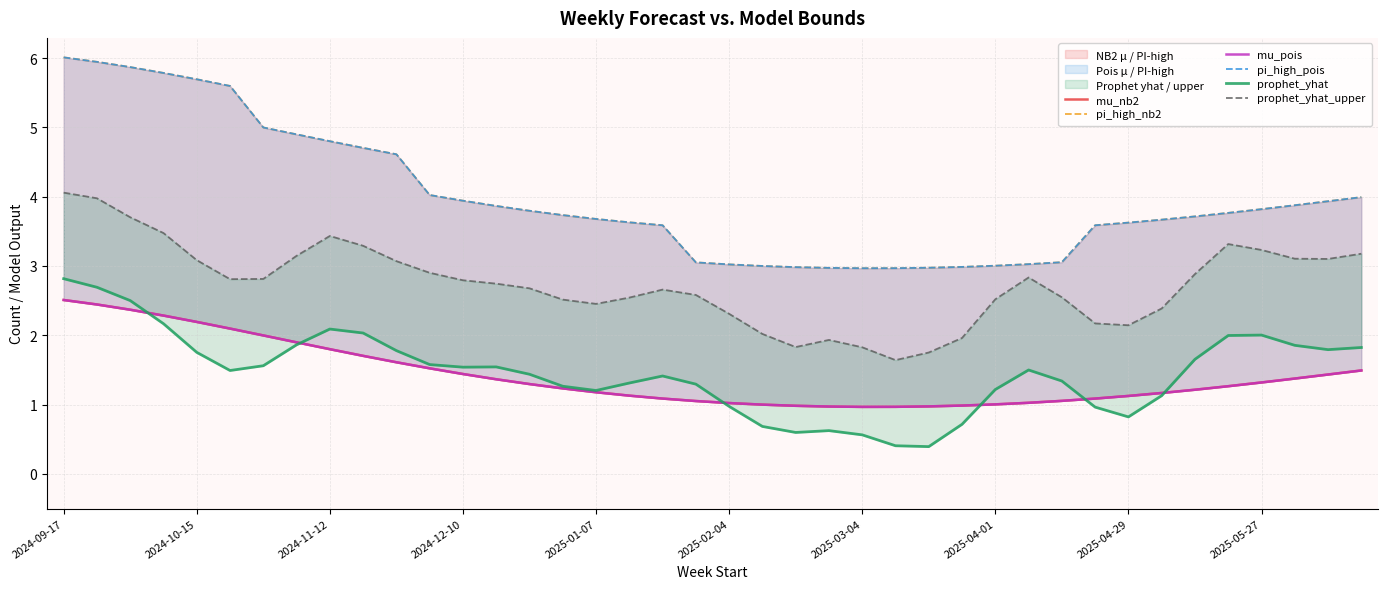

The value of prophet_yhat_upper at 39 is 4.8. True or false?

False